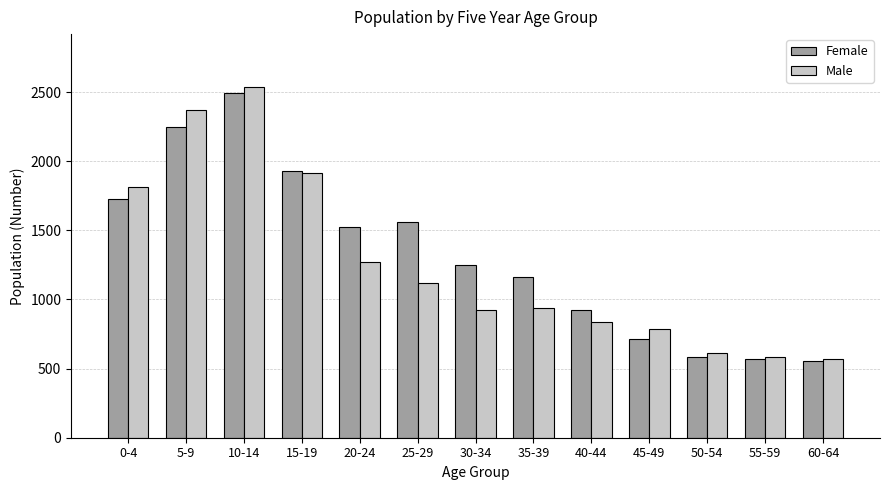

Rank the series at 40-44 from lowest to highest value.

Male, Female